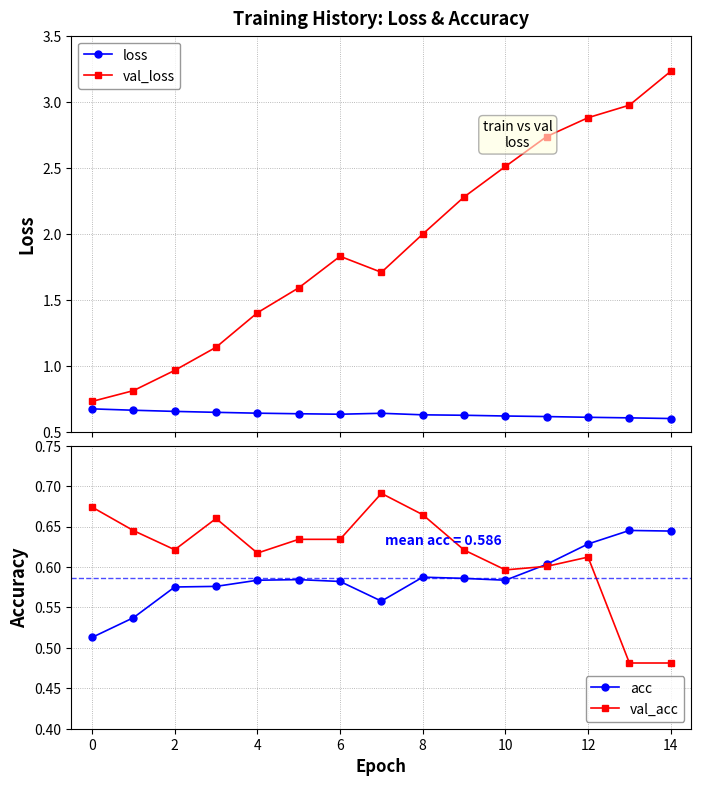

True or false: loss has more than 0 interior local peaks.

True